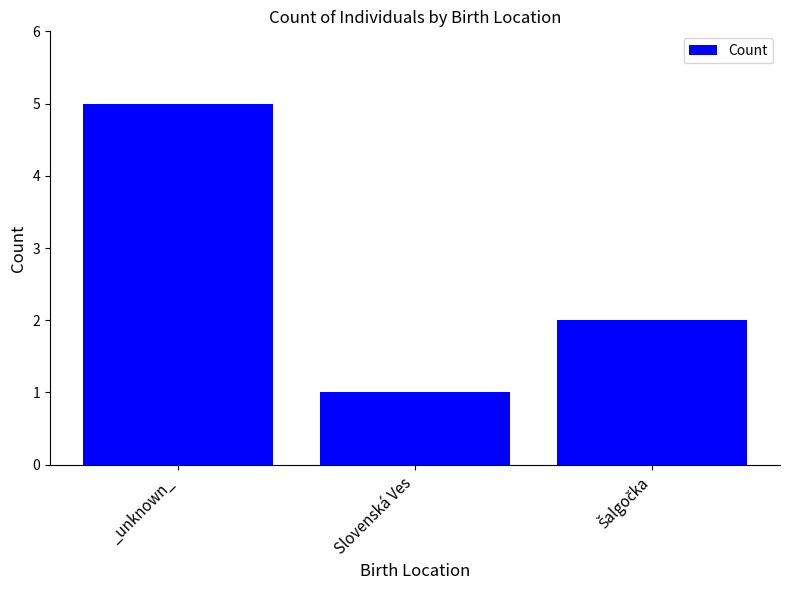

What is the change in value from _unknown_ to Slovenská Ves?

-4